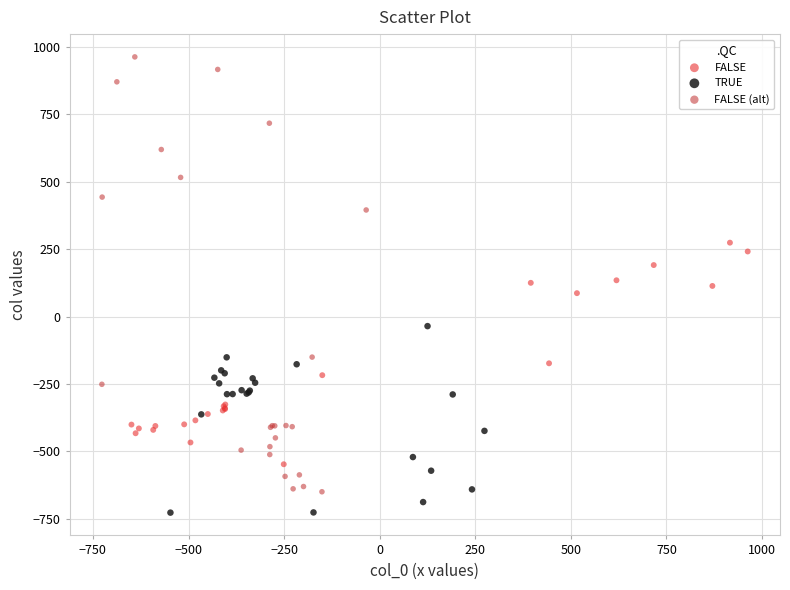

Which series has the largest Y range (max minus min)?

FALSE (alt)